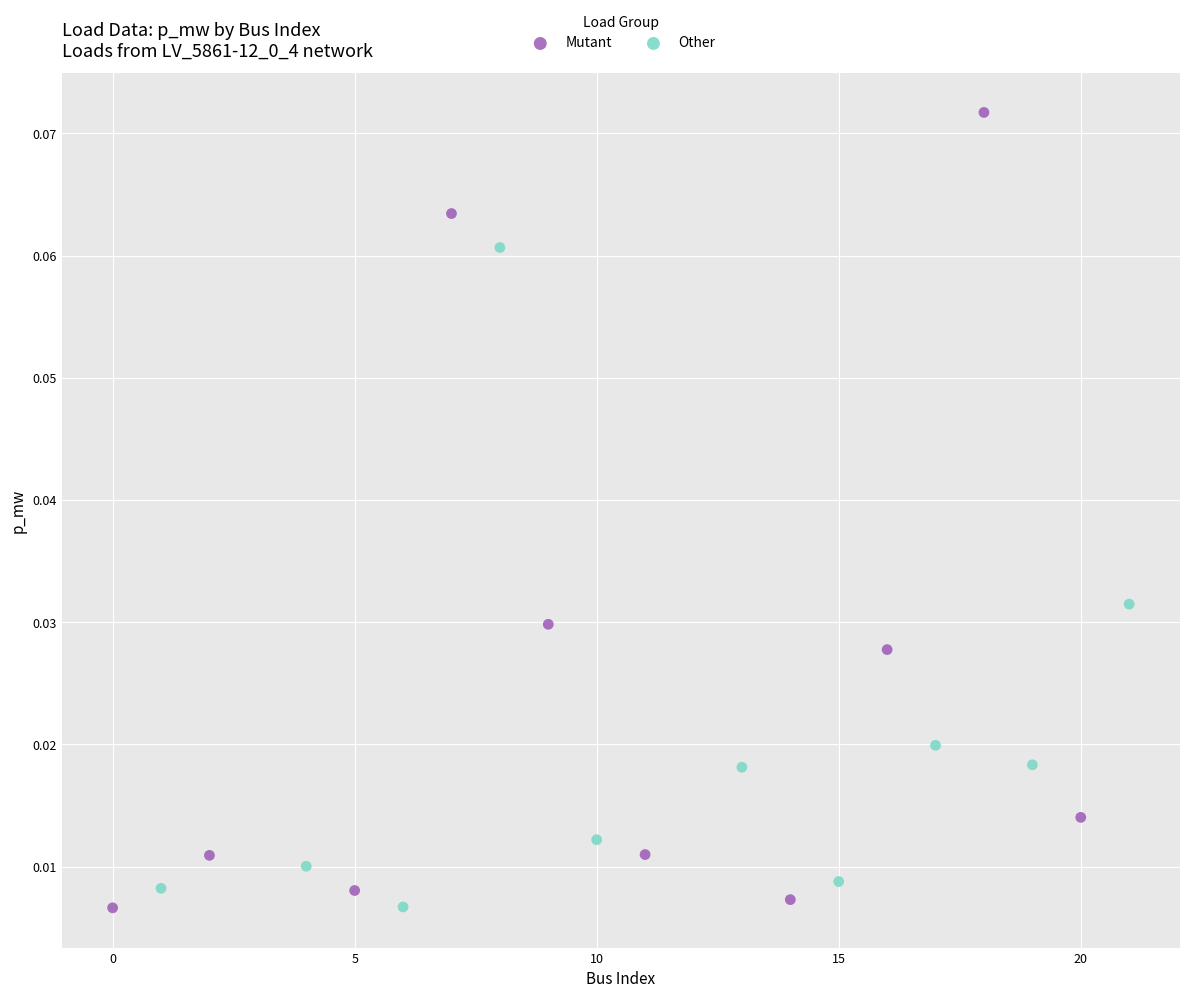

Which series reaches the maximum Y coordinate?

Mutant